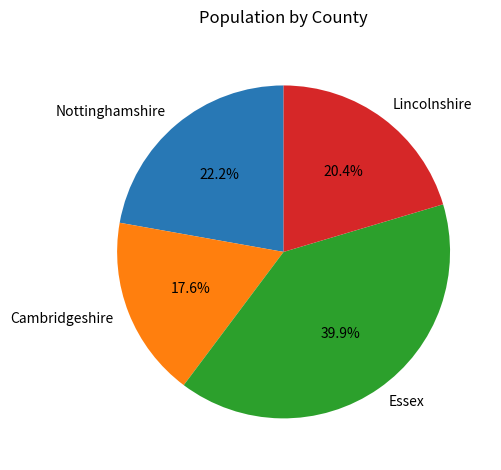

Does Lincolnshire account for over 50% of the chart?

No